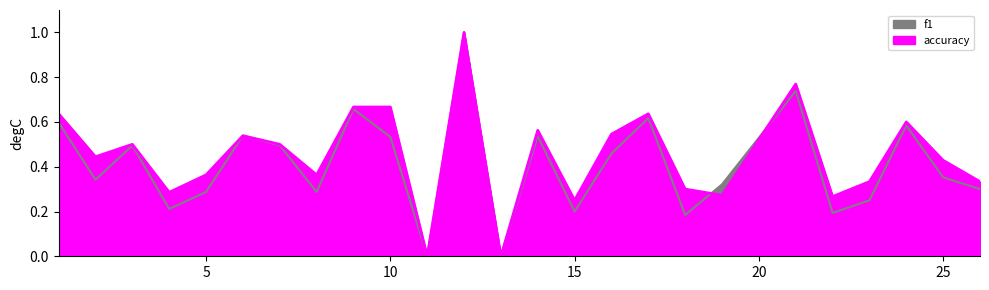

List the series in order of their peak value, lowest first.

f1, accuracy